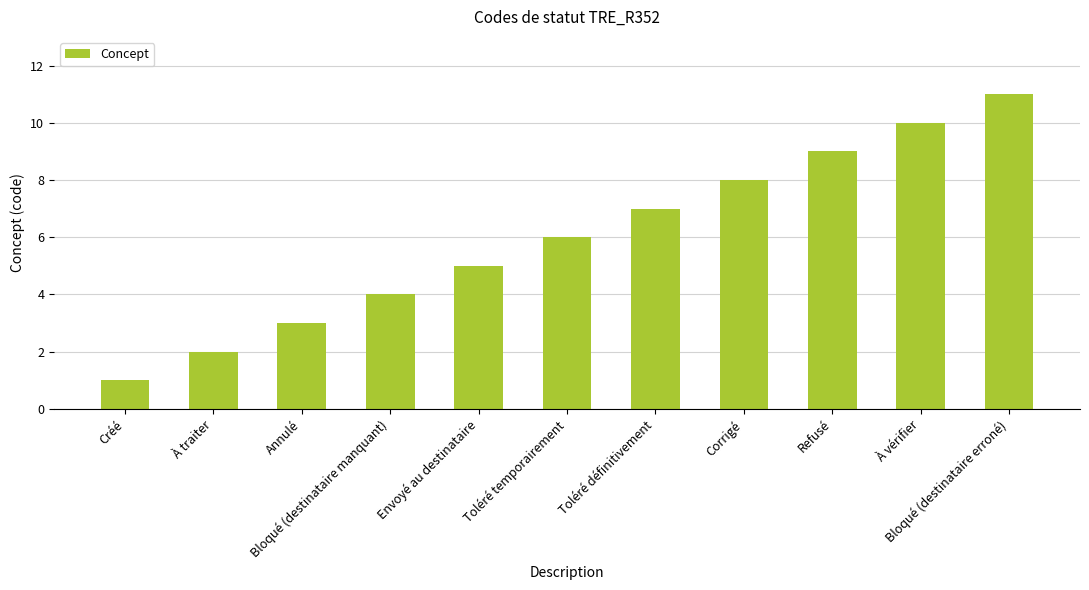

Rank the categories by value from lowest to highest.

Créé, À traiter, Annulé, Bloqué (destinataire manquant), Envoyé au destinataire, Toléré temporairement, Toléré définitivement, Corrigé, Refusé, À vérifier, Bloqué (destinataire erroné)